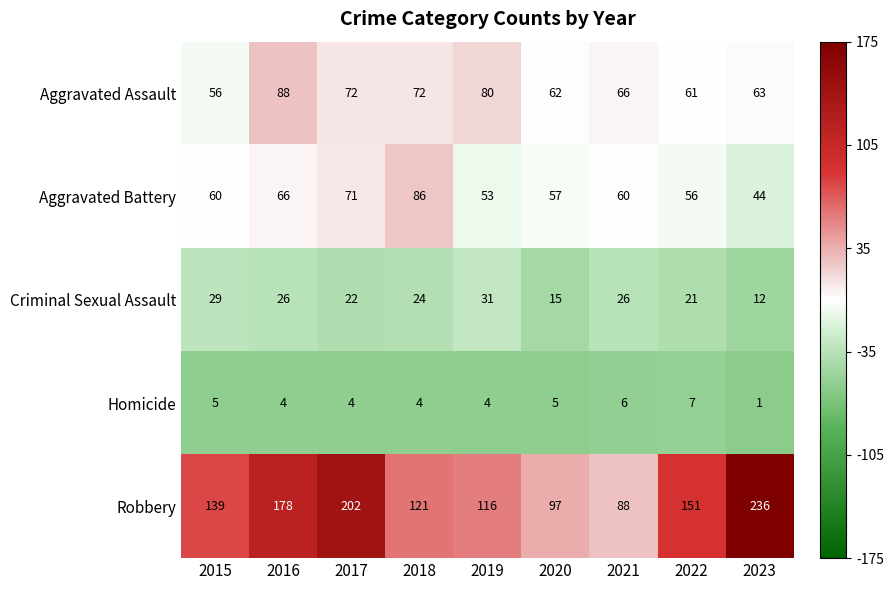

What is the approximate value of Robbery at 2018, to the nearest 5?

120